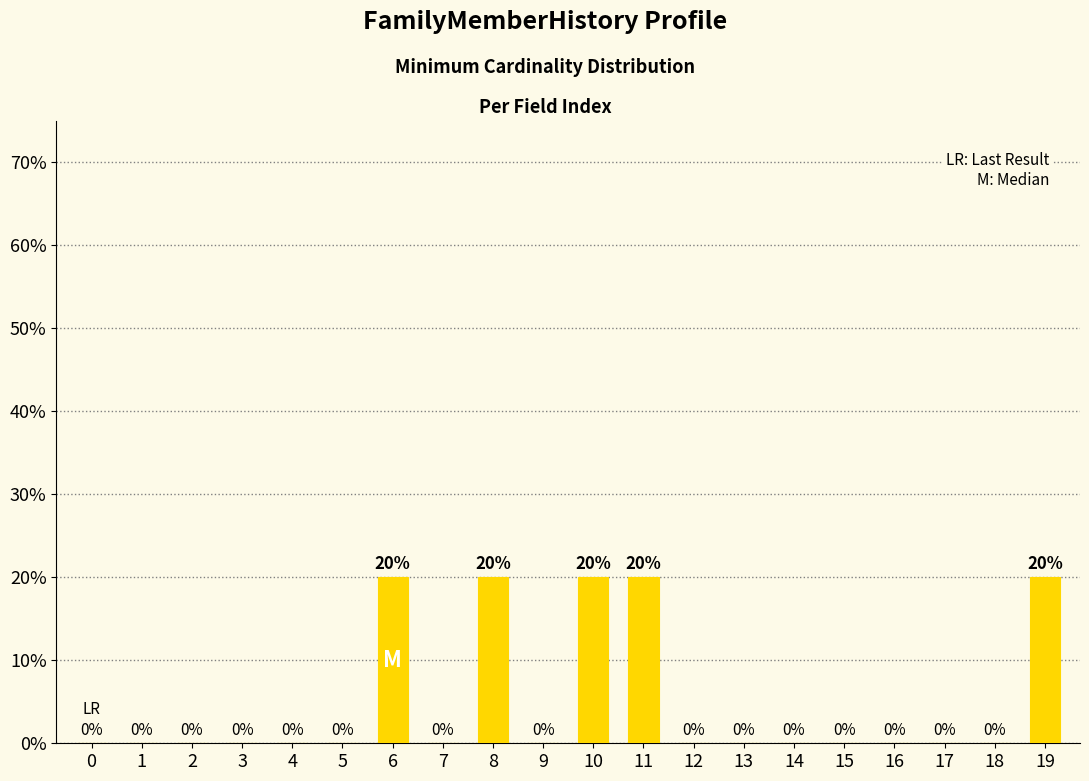

Which has a higher value, 6 or 18?

6